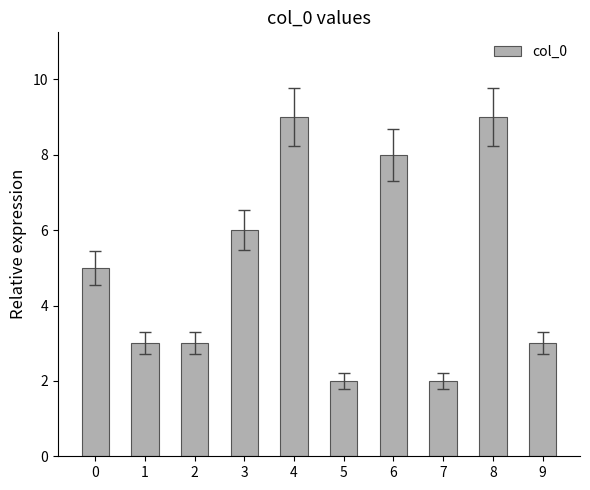

Is it true that the value at 9 is 3?

True